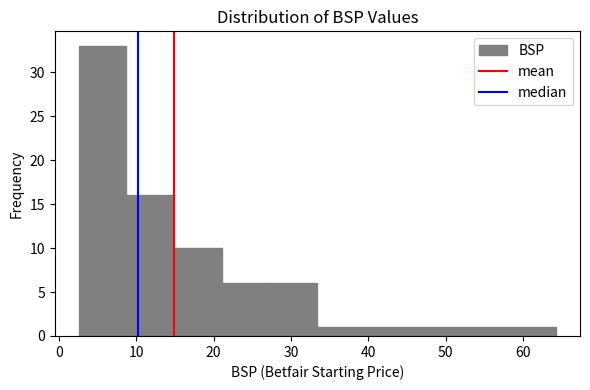

How tall is the bar that spans 3 to 9 on the x-axis? Neither the bar edges nor the heights are printed on the chart, so give them approximately, as read against the axes.

33